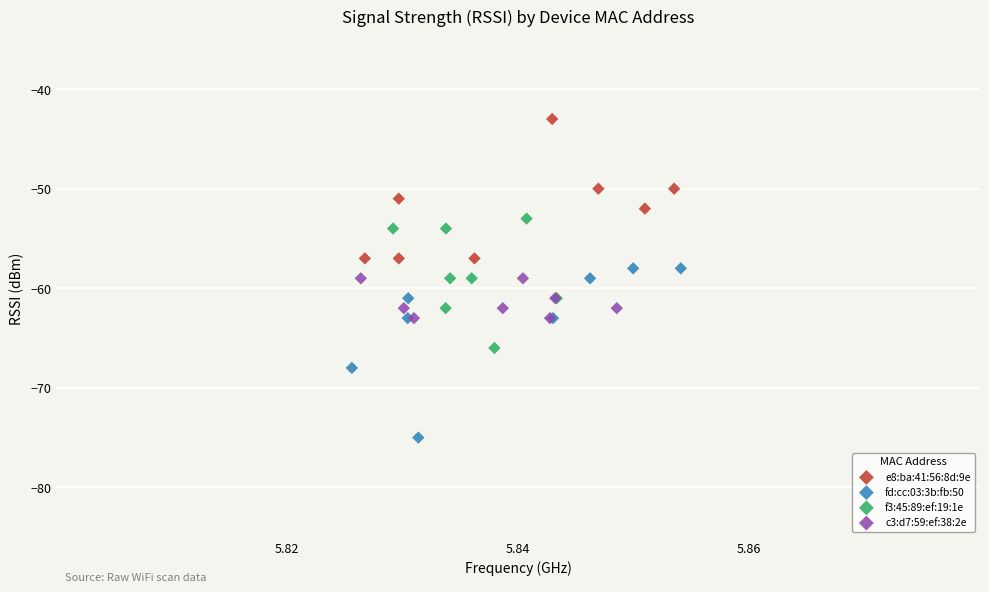

What are all the series names shown in the legend?

e8:ba:41:56:8d:9e, fd:cc:03:3b:fb:50, f3:45:89:ef:19:1e, c3:d7:59:ef:38:2e